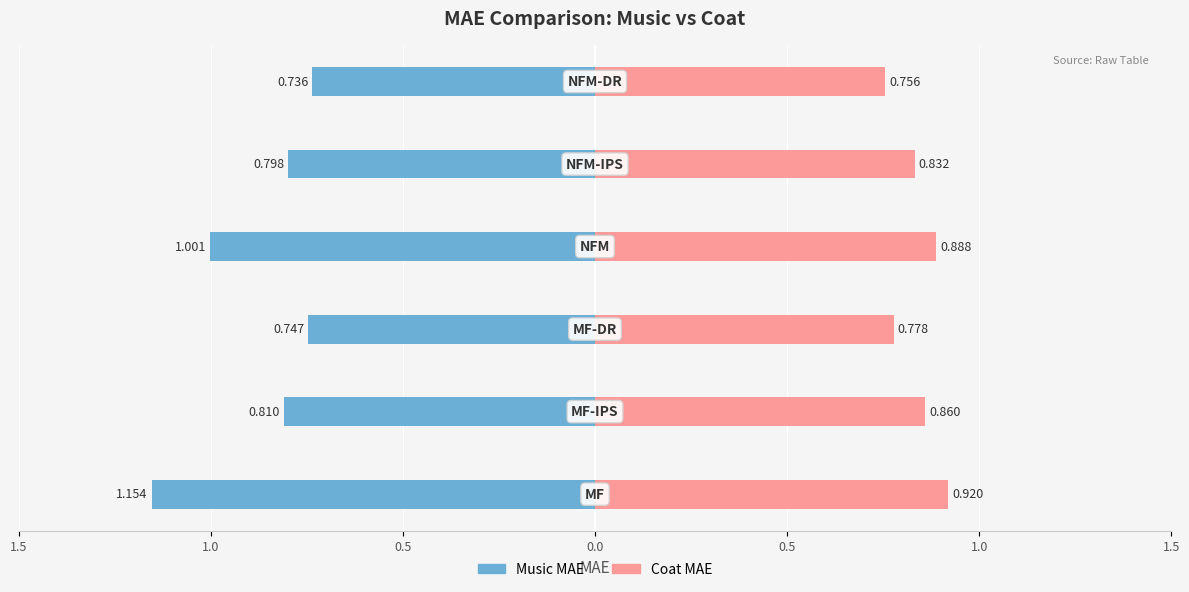

How many bars are there in each group?

2